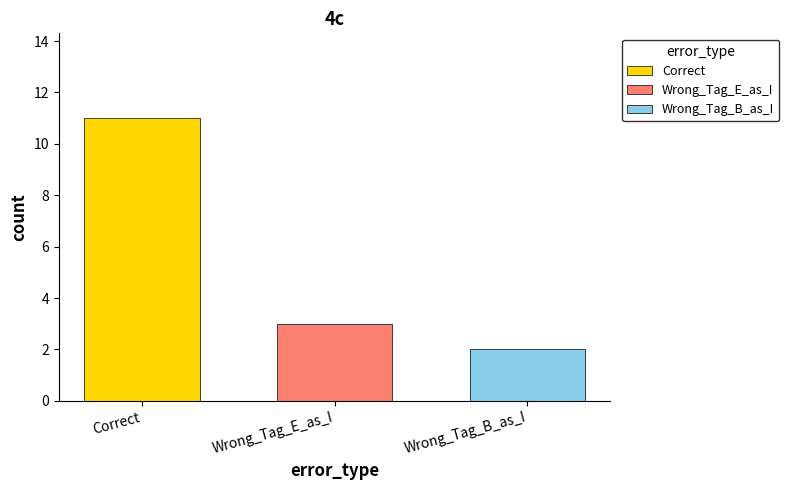

Read the Correct value at Wrong_Tag_E_as_I.

11